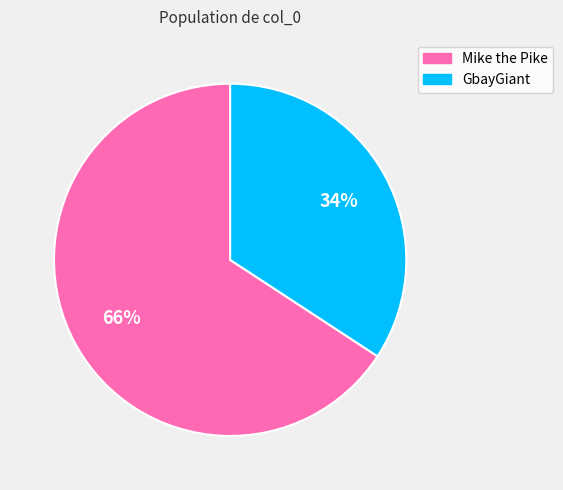

Does any single category account for the majority?

Yes